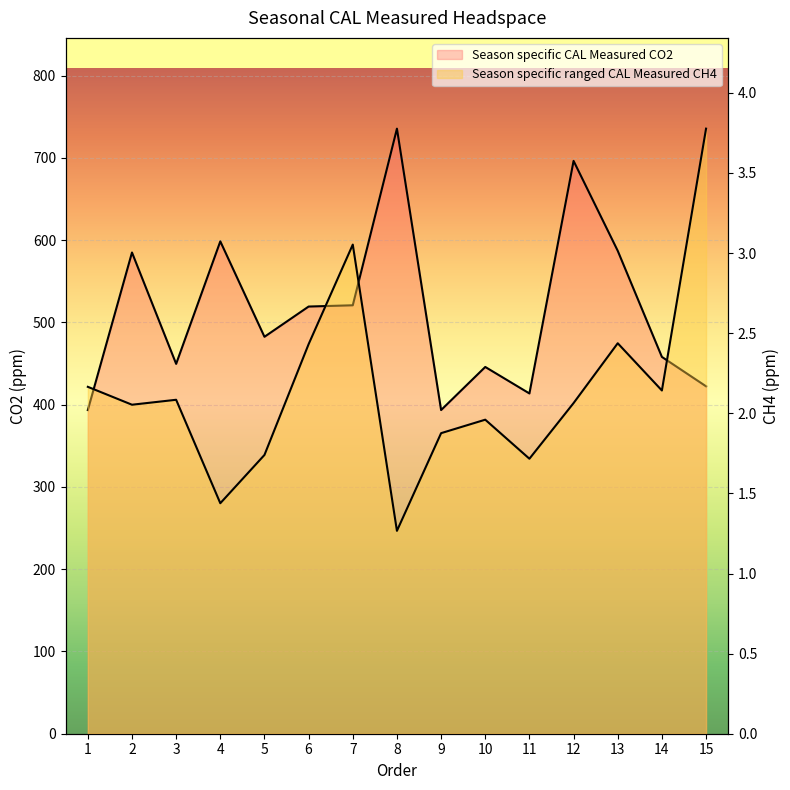

True or false: Season specific ranged CAL Measured CH4 and Season specific CAL Measured CO2 intersect in this chart.

False